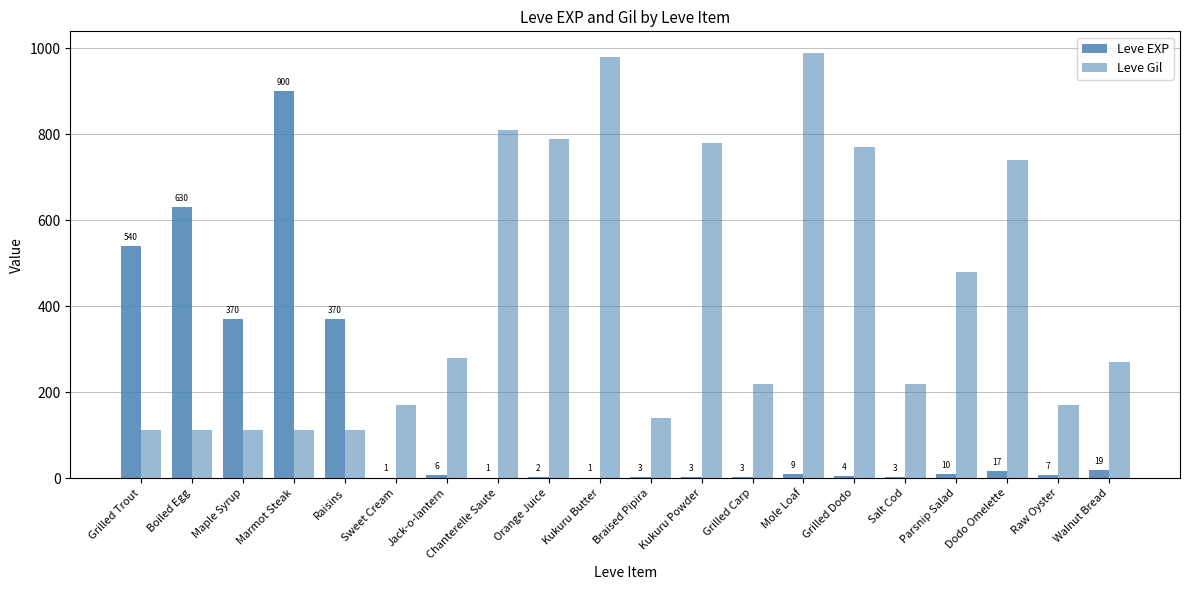

Reading left to right, what are all the values shown in this chart?

Leve EXP: 540	630	370	900	370	1	6	1	2	1	3	3	3	9	4	3	10	17	7	19
Leve Gil: 112	112	112	113	112	170	280	810	790	980	140	780	220	990	770	220	480	740	170	270